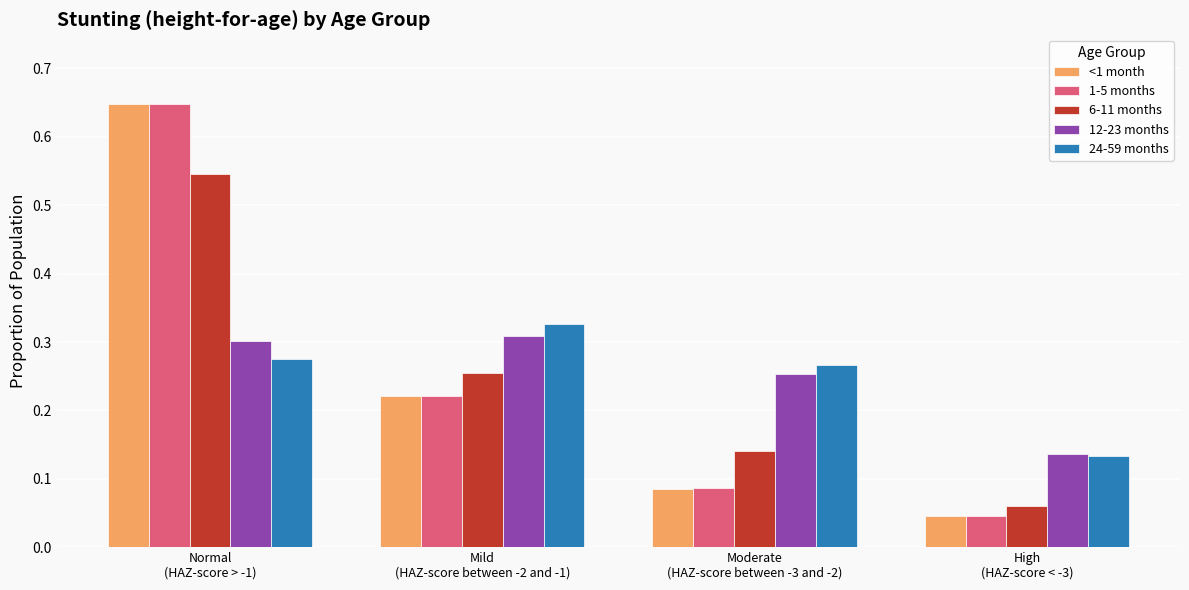

What is the sum of all 24-59 months values?

1.0